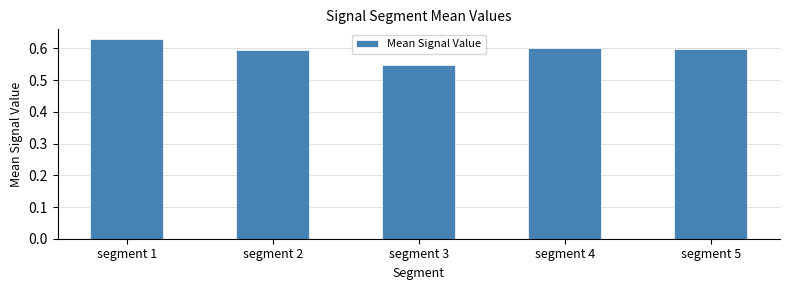

How many bars are there in total?

5